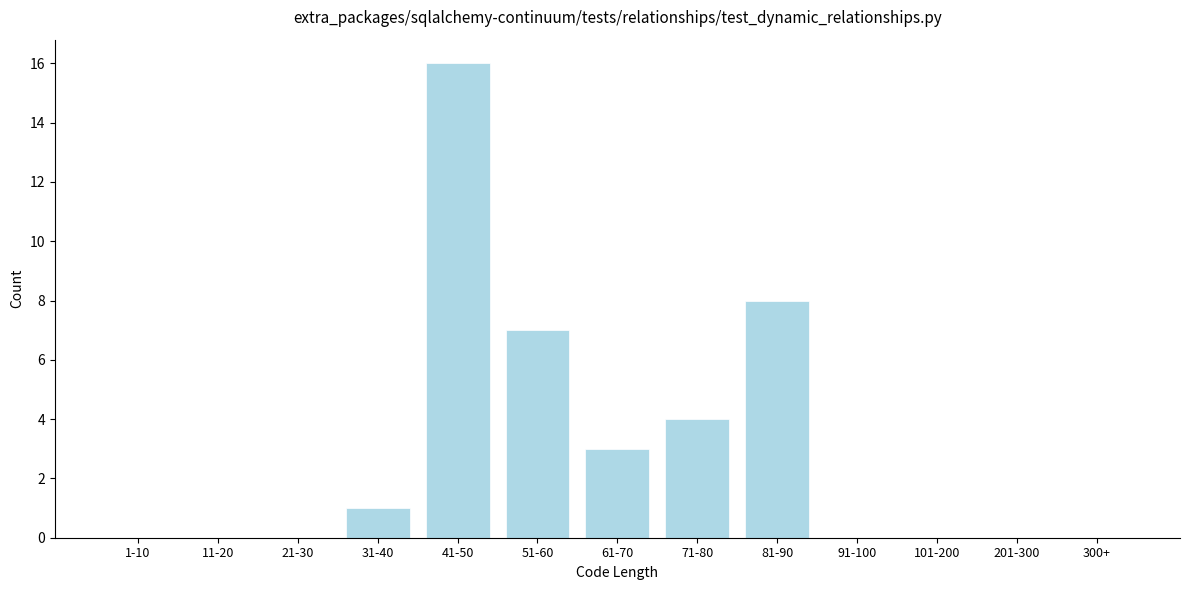

Reading left to right, what are all the values shown in this chart?

1-10=0	11-20=0	21-30=0	31-40=1	41-50=16	51-60=7	61-70=3	71-80=4	81-90=8	91-100=0	101-200=0	201-300=0	300+=0